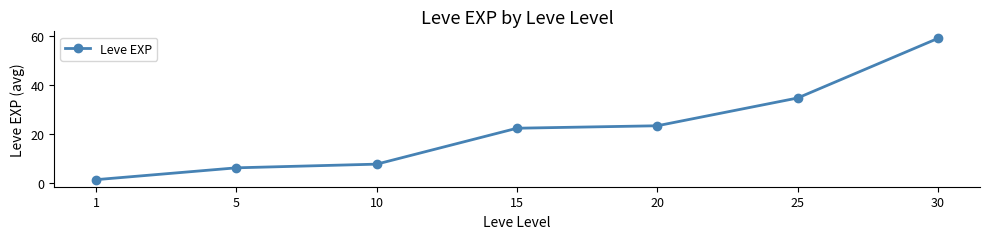

List the labels in order of value, smallest first.

1, 5, 10, 15, 20, 25, 30